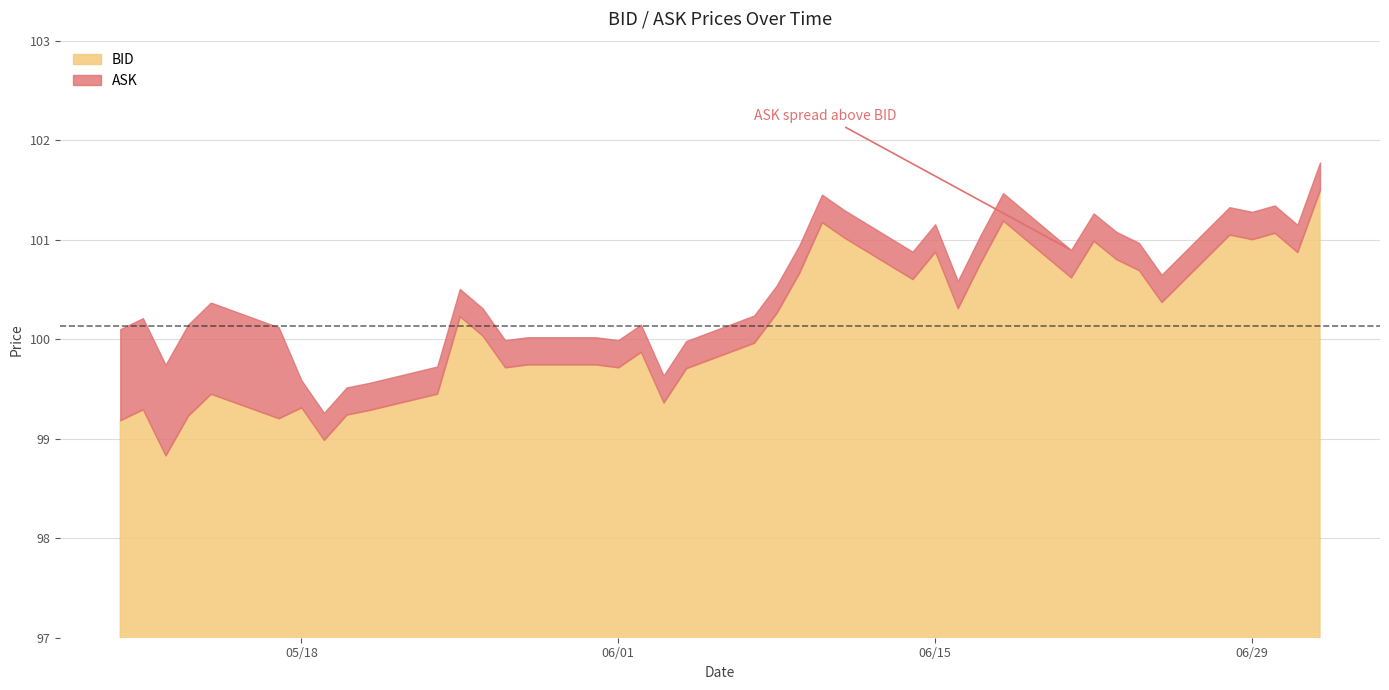

What is the lowest value of the BID series?

98.8